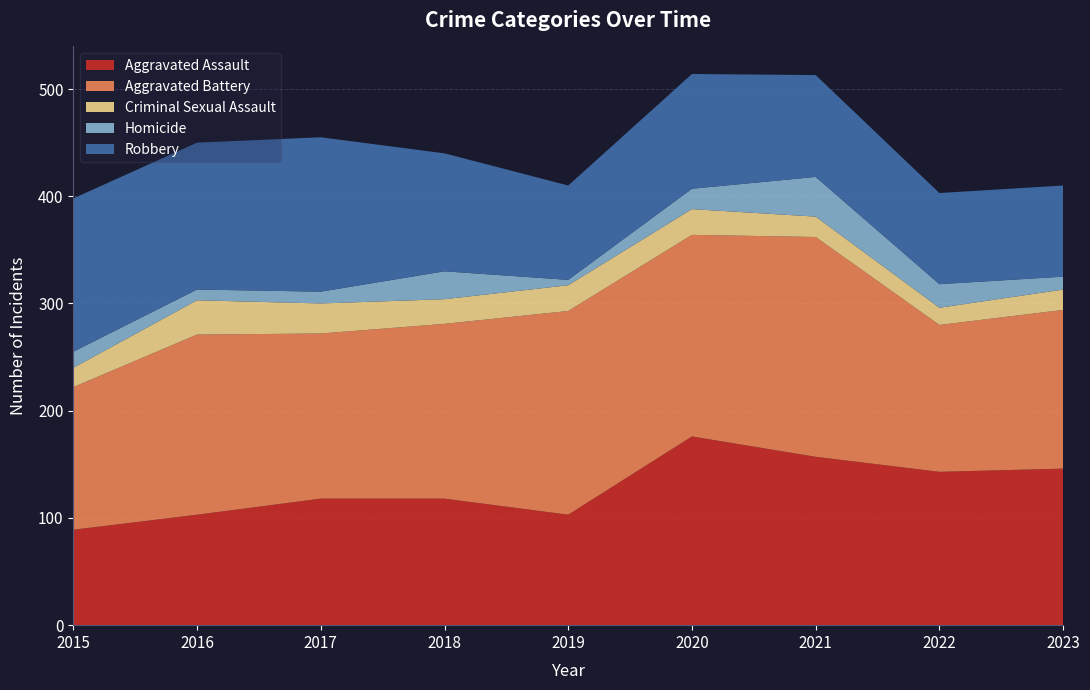

Reading right to left, transcribe all the data shown in this chart.

Aggravated Assault: 2023=146	2022=143	2021=157	2020=176	2019=103	2018=118	2017=118	2016=103	2015=89
Aggravated Battery: 2023=148	2022=137	2021=205	2020=188	2019=190	2018=163	2017=154	2016=168	2015=133
Criminal Sexual Assault: 2023=19	2022=16	2021=19	2020=24	2019=24	2018=23	2017=28	2016=32	2015=18
Homicide: 2023=12	2022=22	2021=37	2020=19	2019=5	2018=26	2017=11	2016=10	2015=15
Robbery: 2023=85	2022=85	2021=95	2020=107	2019=88	2018=110	2017=144	2016=137	2015=143